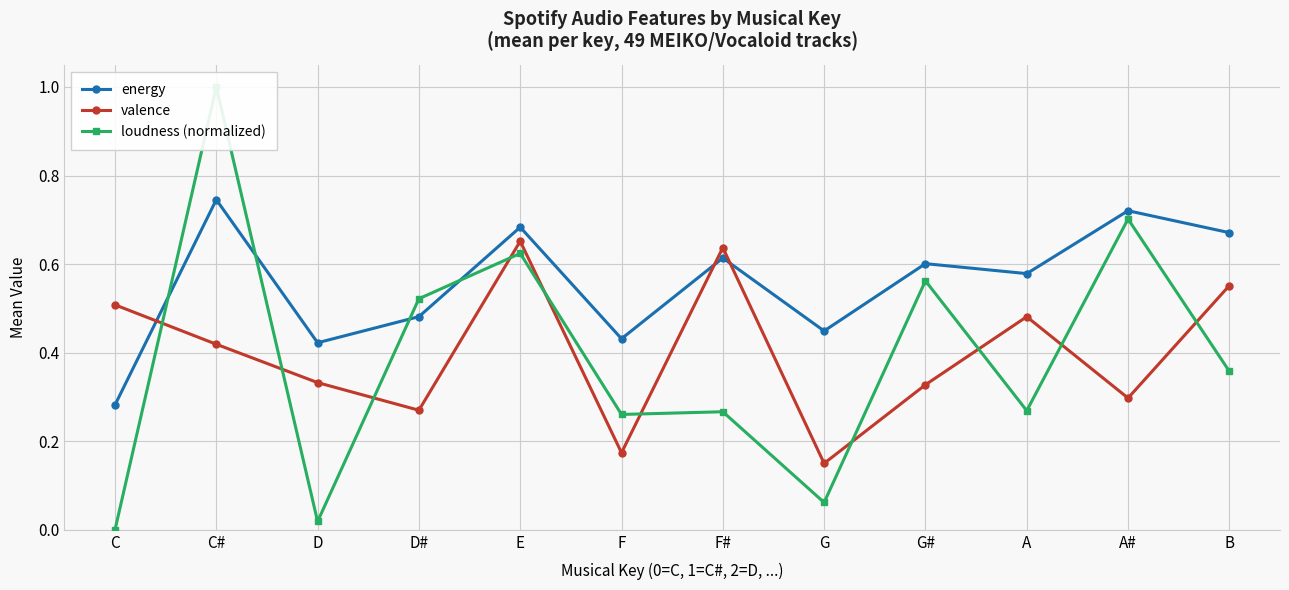

What is the value of the loudness (normalized) point at the 7th from the left?

0.3